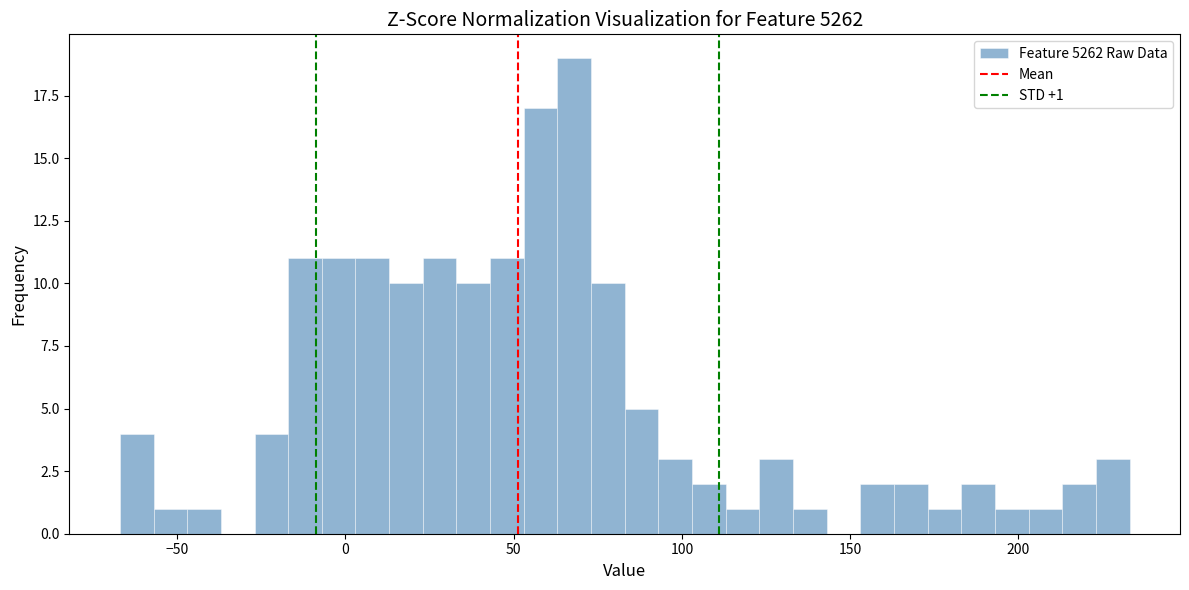

Read against the x-axis, roughly where is the centre of the tallest bar?

70